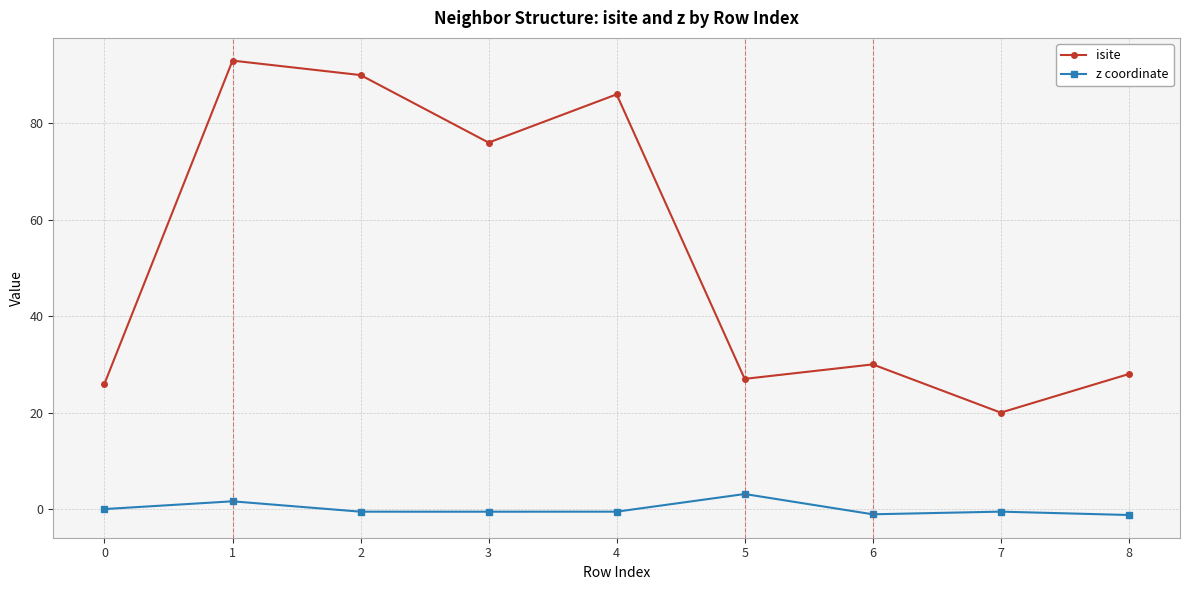

What is the sum of the isite values at 7 and 6?

50.0